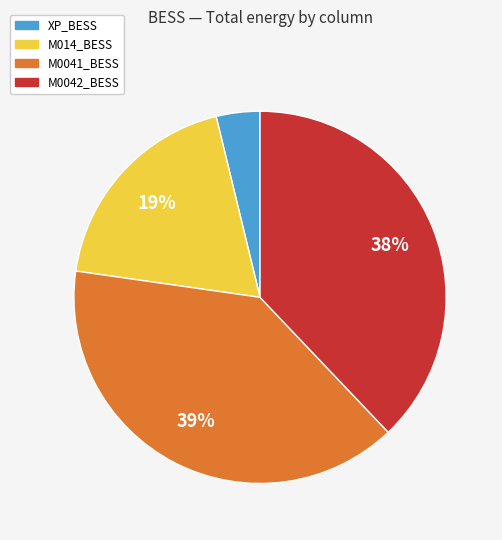

How many slices are in this pie chart?

4